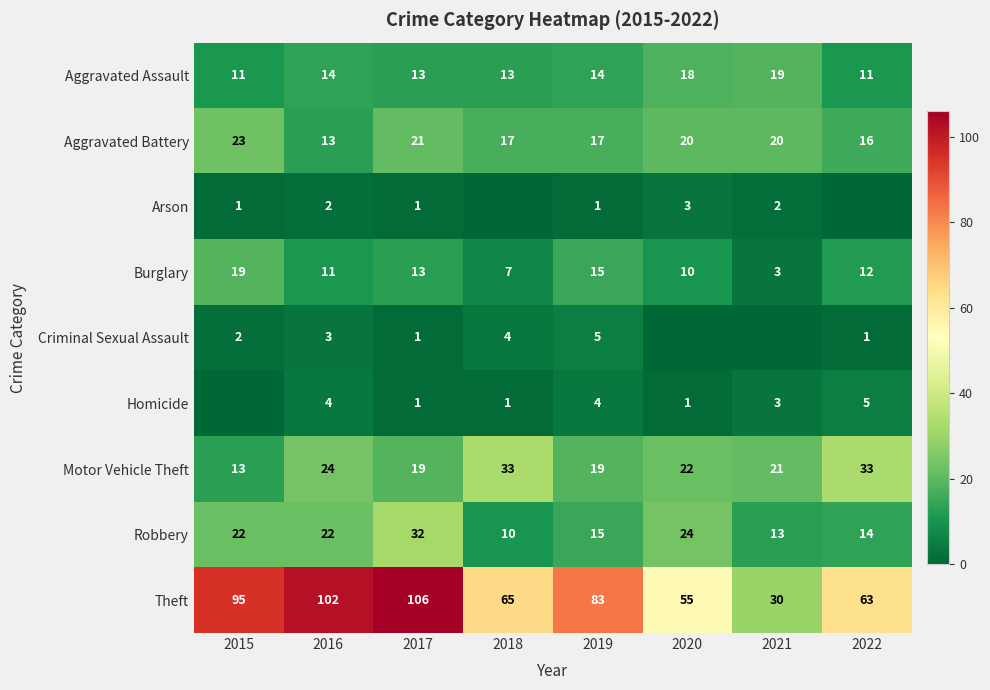

True or false: Theft has a value of 41 at 2018.

False